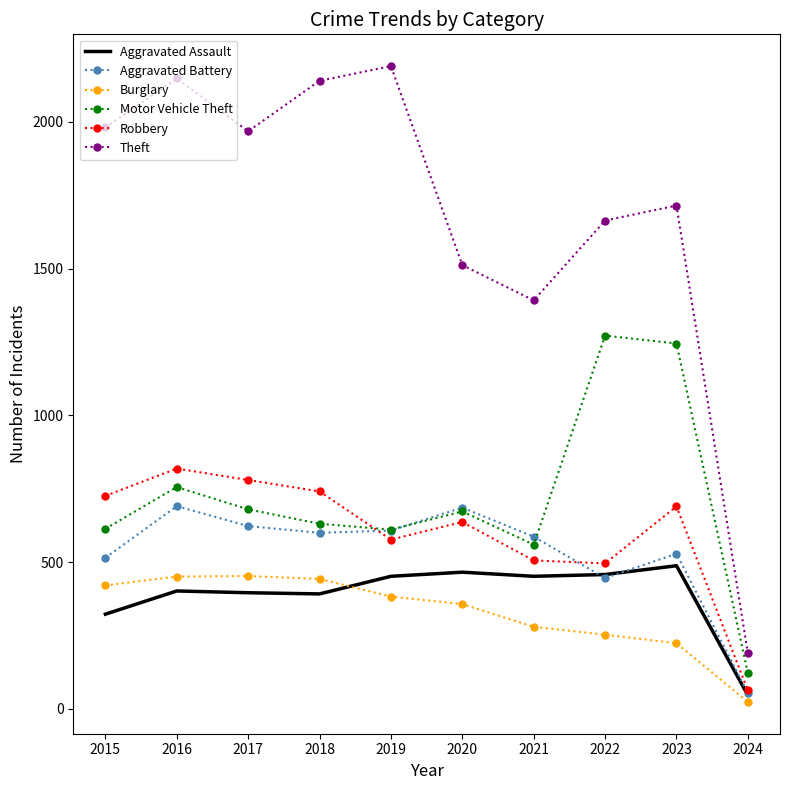

At 2015, list the series in order from smallest to largest.

Aggravated Assault, Burglary, Aggravated Battery, Motor Vehicle Theft, Robbery, Theft